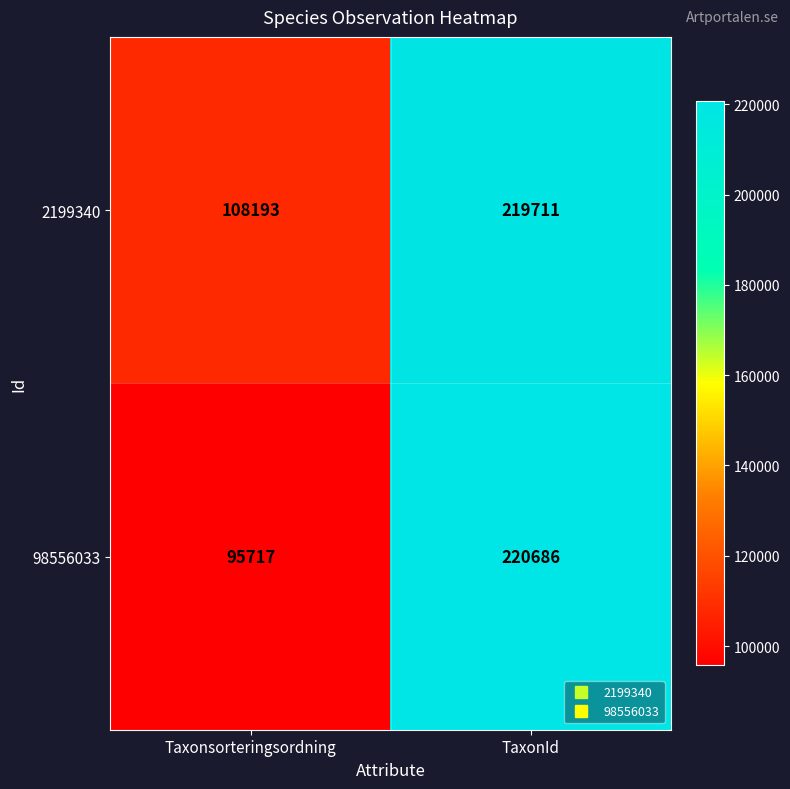

Reading right to left, transcribe all the data shown in this chart.

2199340: TaxonId=219711	Taxonsorteringsordning=108193
98556033: TaxonId=220686	Taxonsorteringsordning=95717